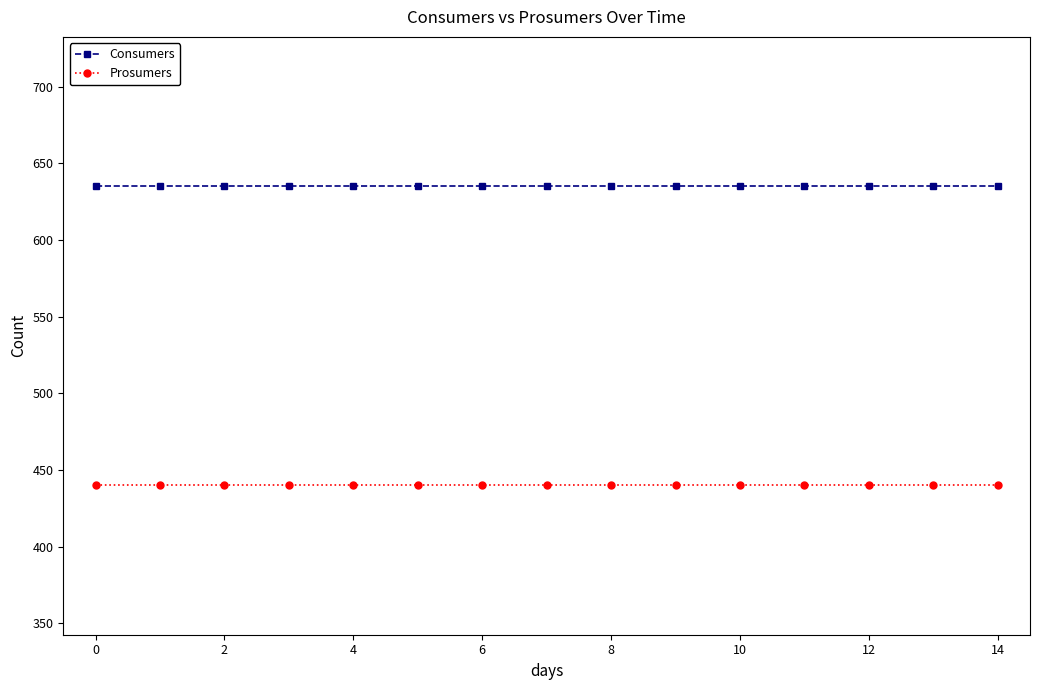

What is the average value of the Consumers series?

635